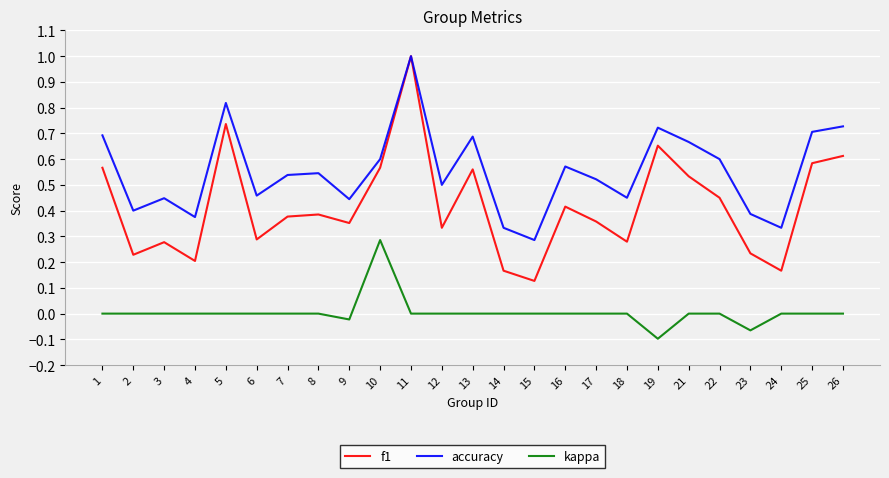

At which label does kappa reach its minimum?

19